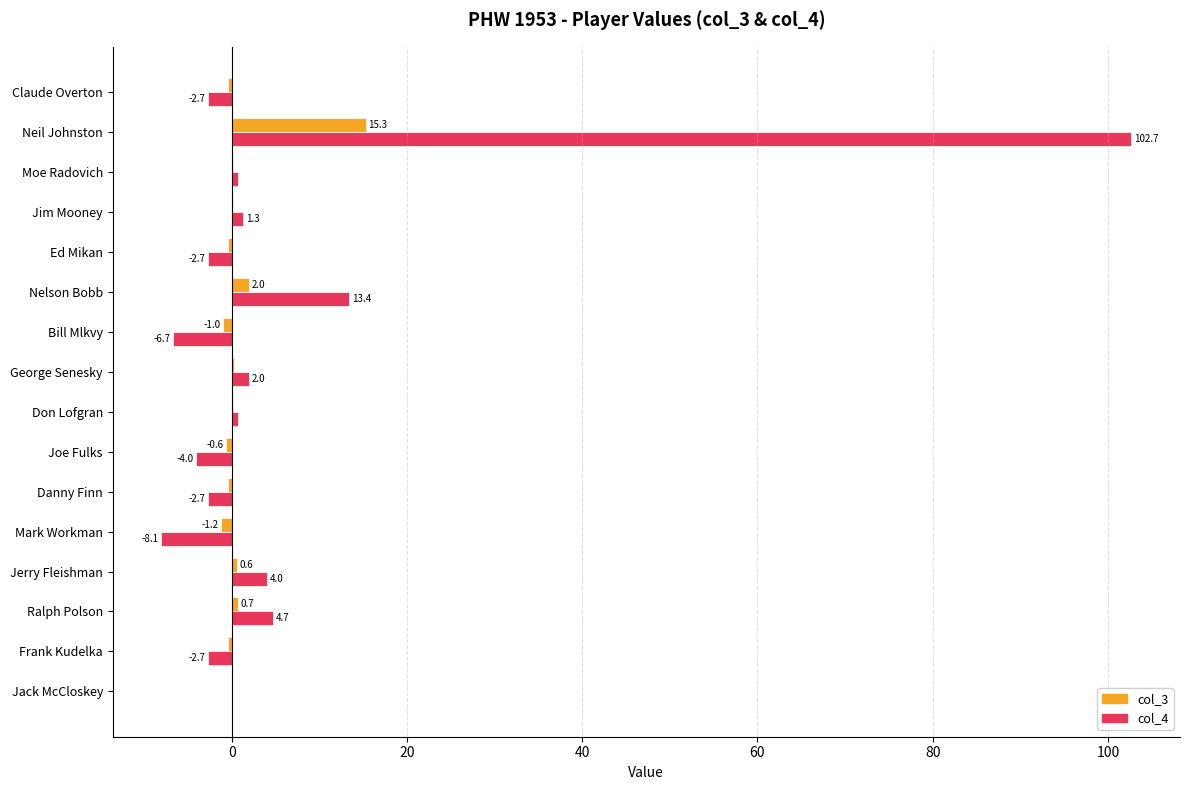

What is the approximate value of col_3 at Ed Mikan?

-0.4